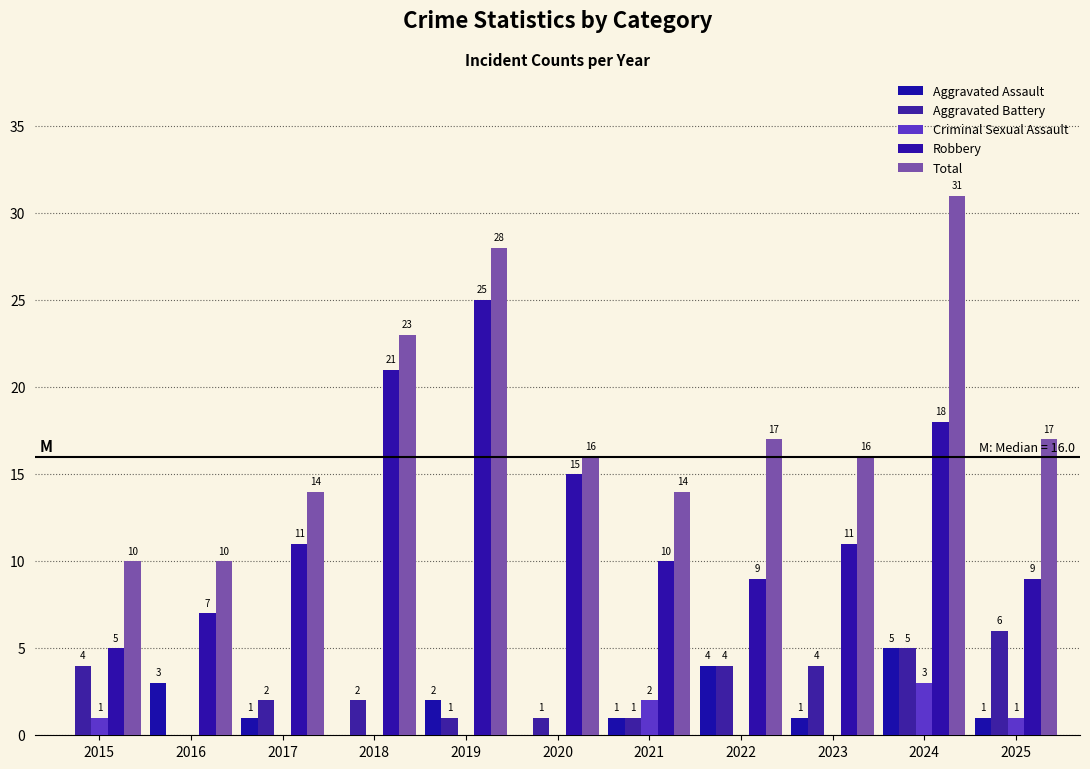

Is it true that Robbery equals 2 at 2015?

False